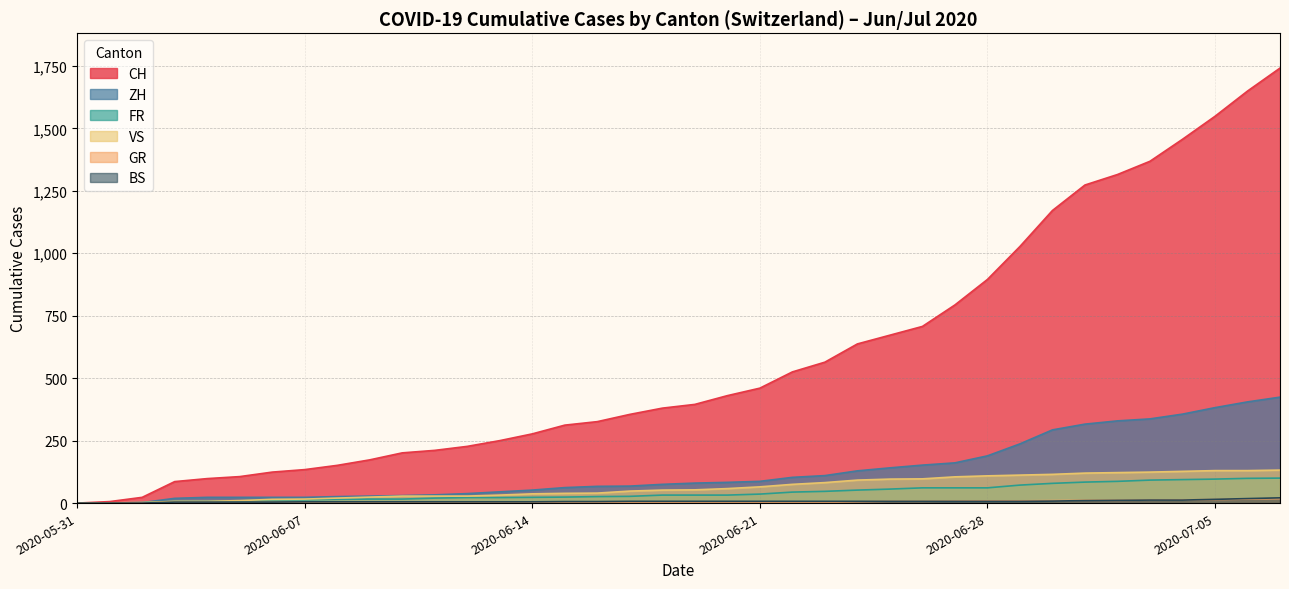

How many positive values does the BS series have?

19